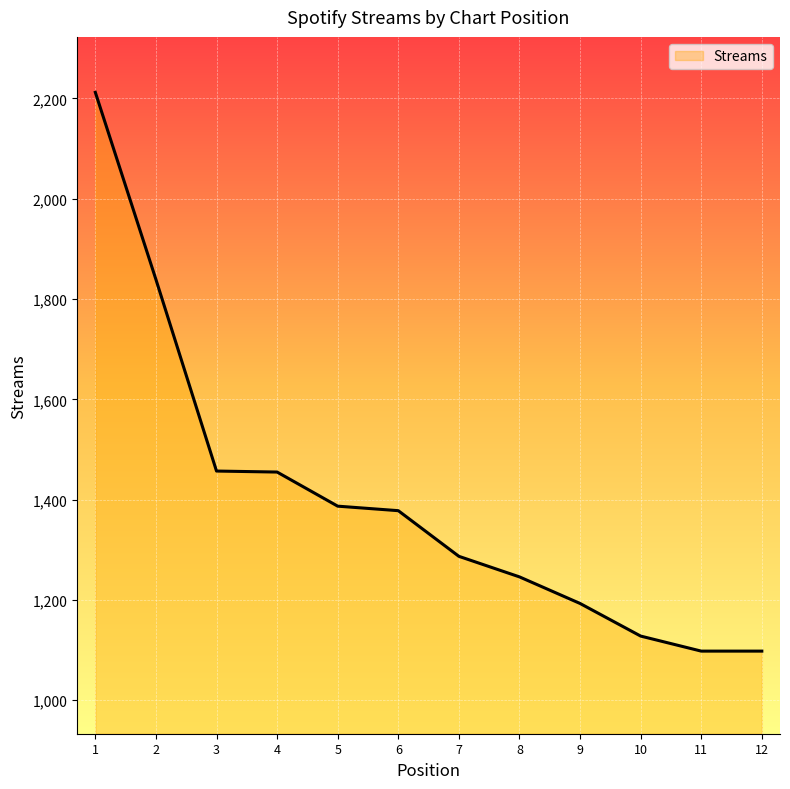

How many lines are shown in the chart?

1